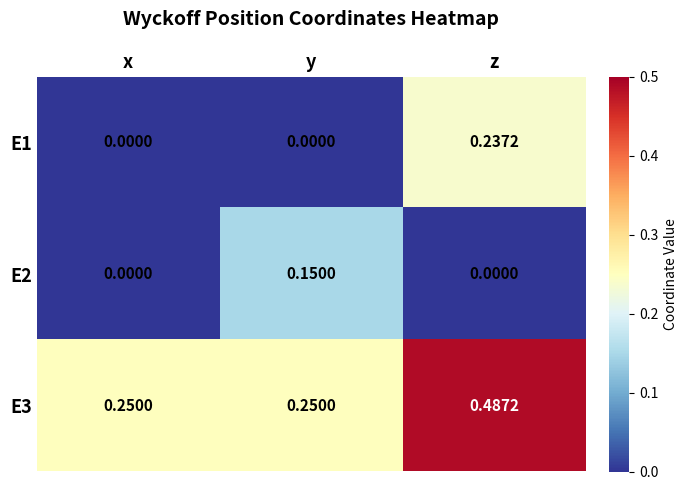

Rank the series at y from highest to lowest value.

E3, E2, E1